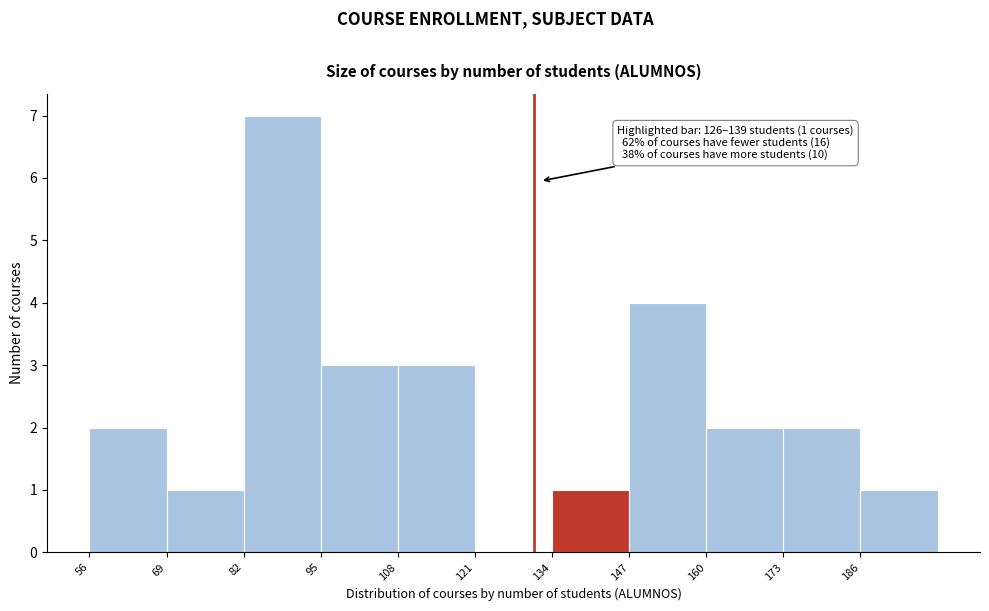

Which range on the x-axis has the tallest bar?

82 to 95